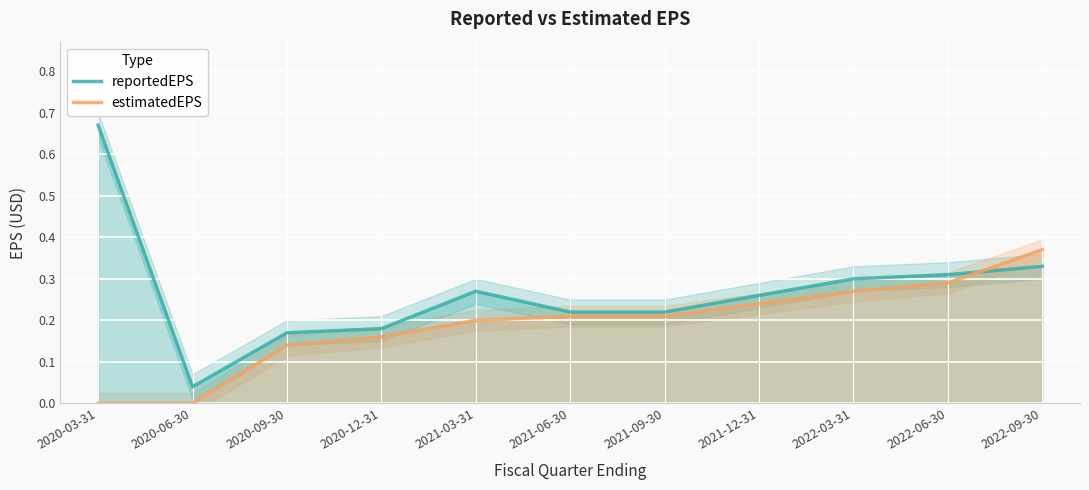

Rank the series at 2021-03-31 from lowest to highest value.

estimatedEPS, reportedEPS